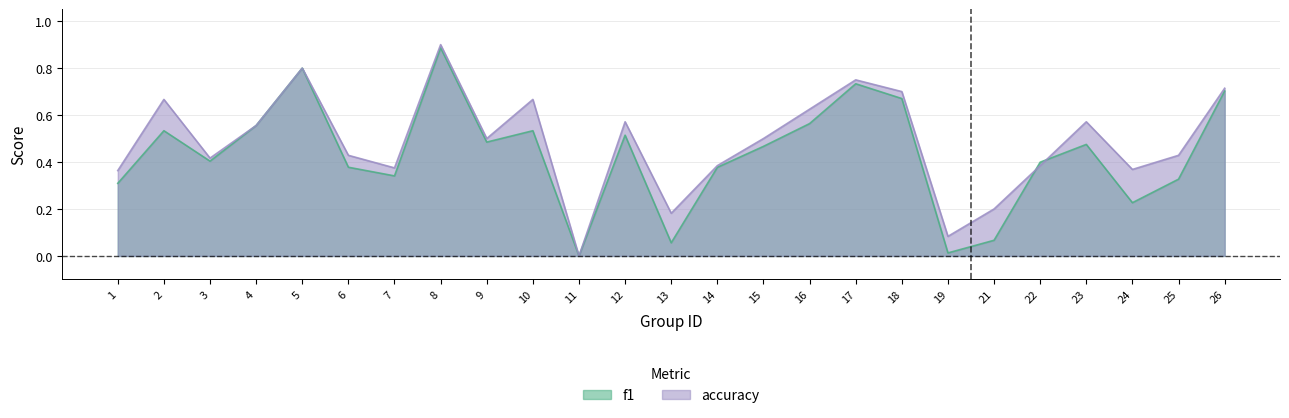

How many interior local valleys does the accuracy series have?

7